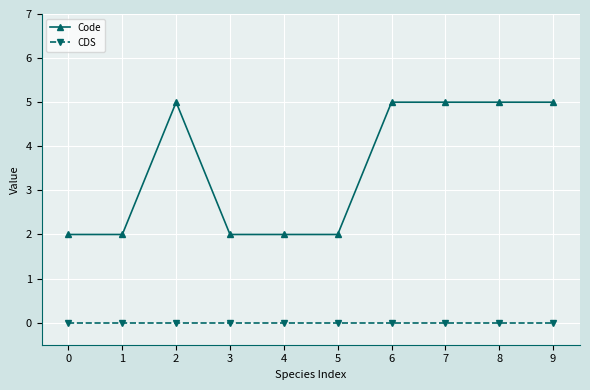

What is the sum of all Code values?

35